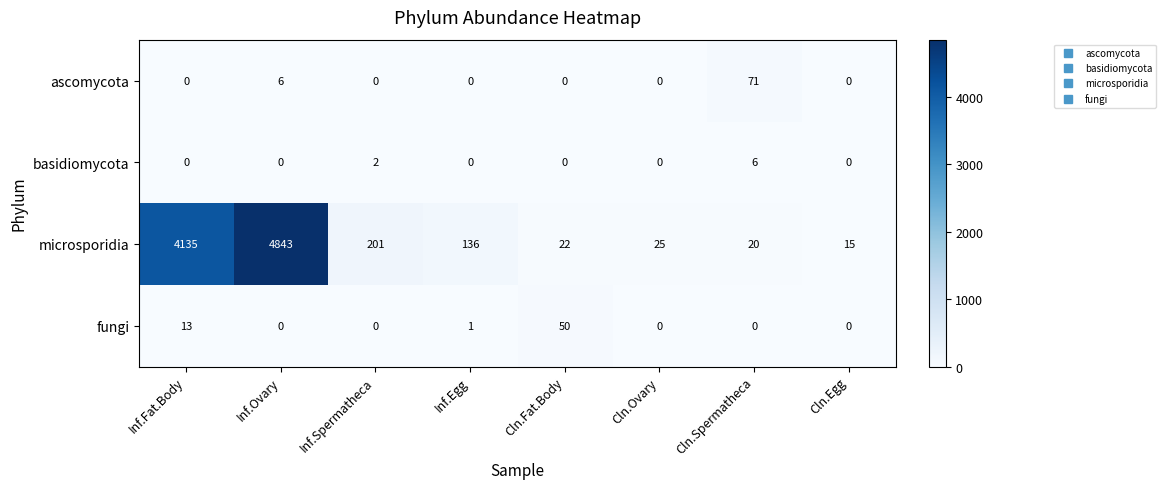

What is the sum of all fungi values?

64